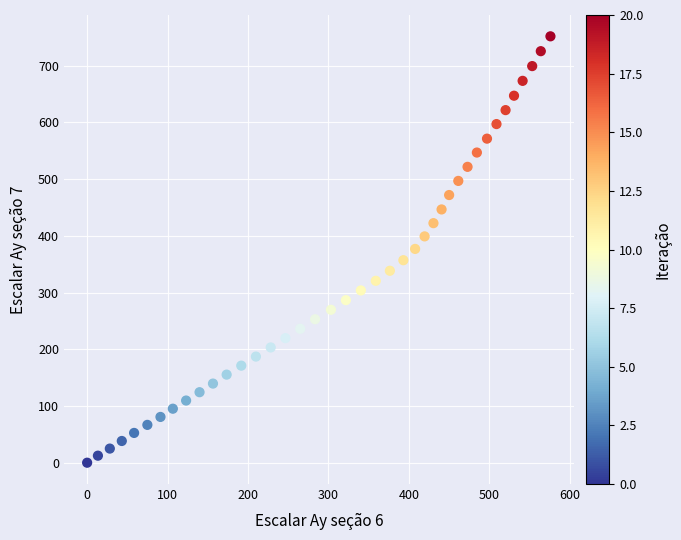

What is the range of Y values (max minus min)?

751.7